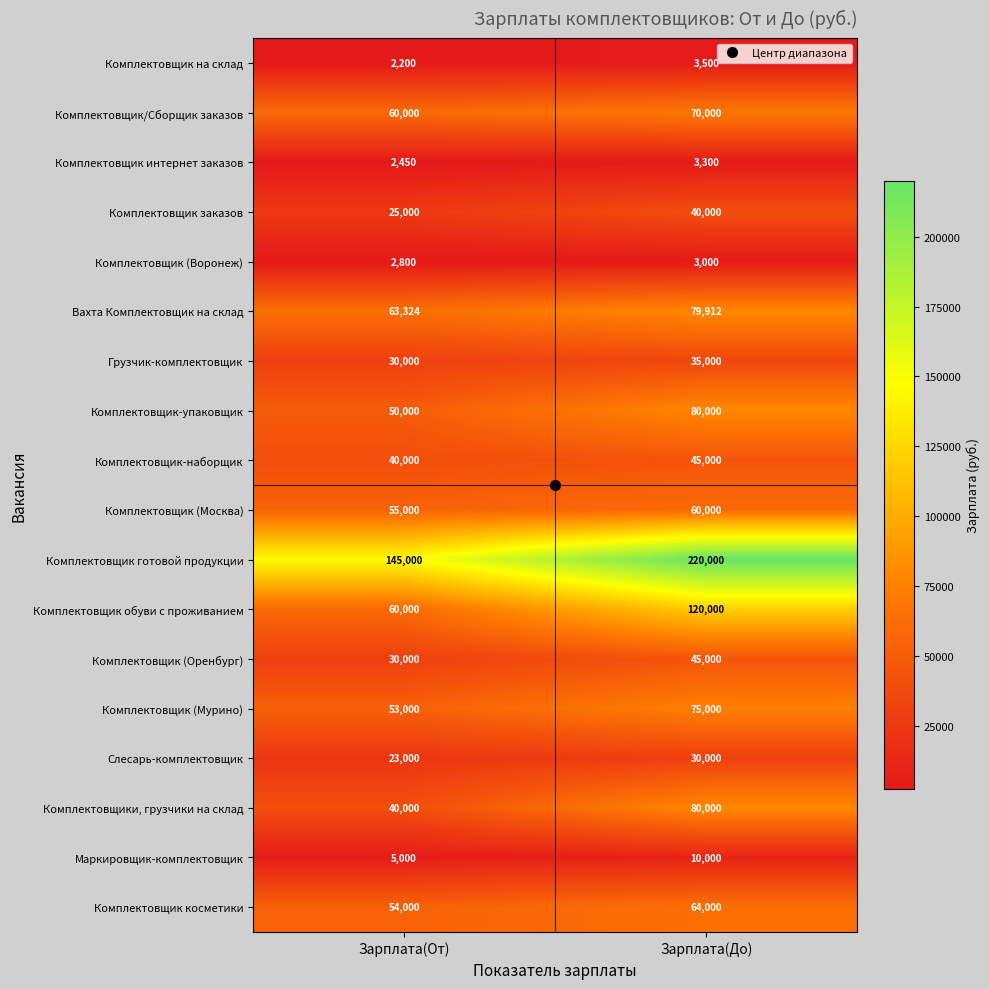

The value of Комплектовщик (Мурино) at Зарплата(До) is 17781. True or false?

False